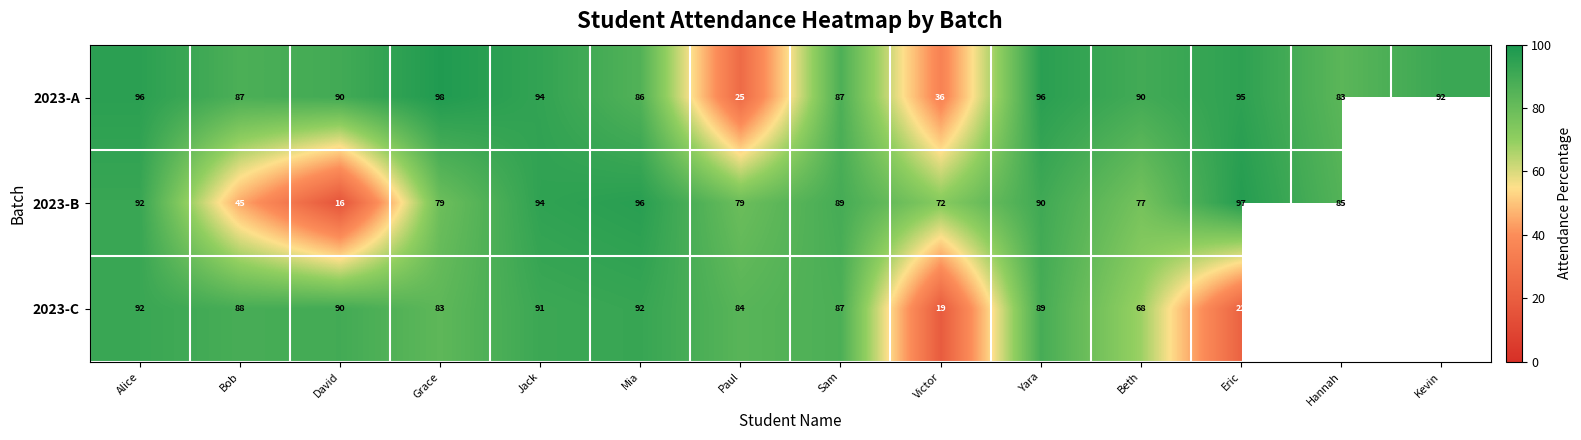

At which label does 2023-A first exceed 90?

Alice